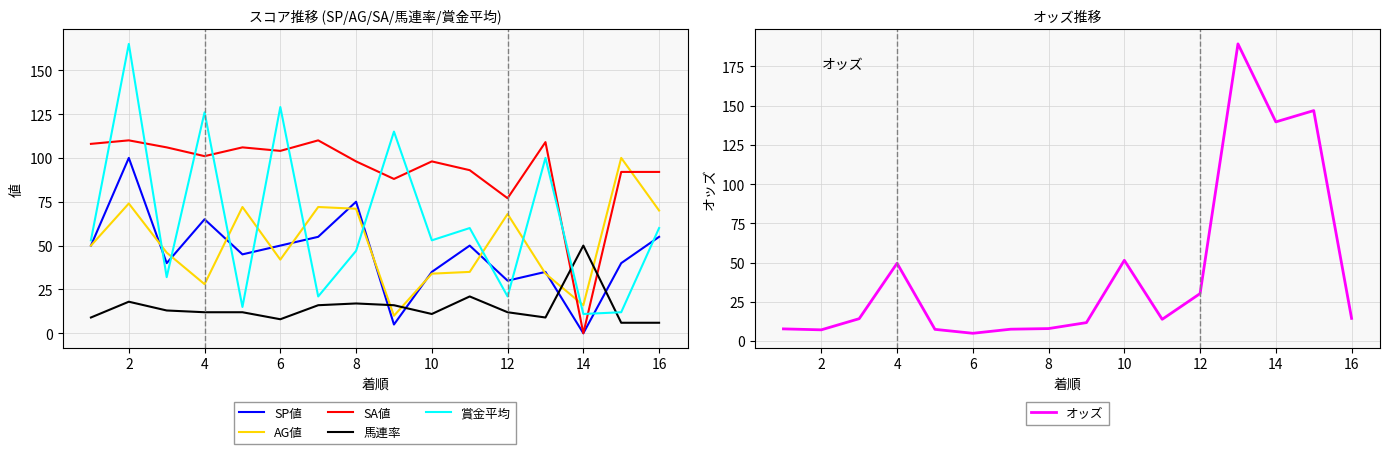

True or false: AG値 has a value of 44 at 8.

False